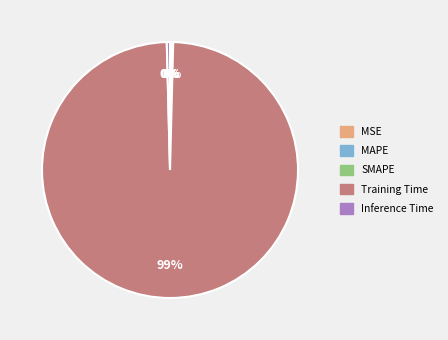

What is the largest slice in the pie chart?

Training Time